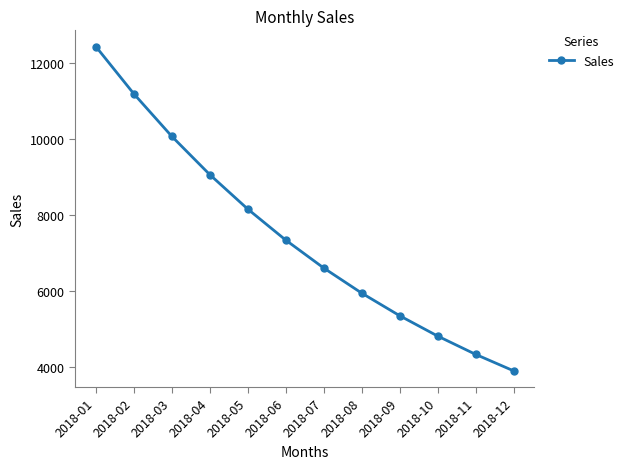

How many values are below 7342?

6